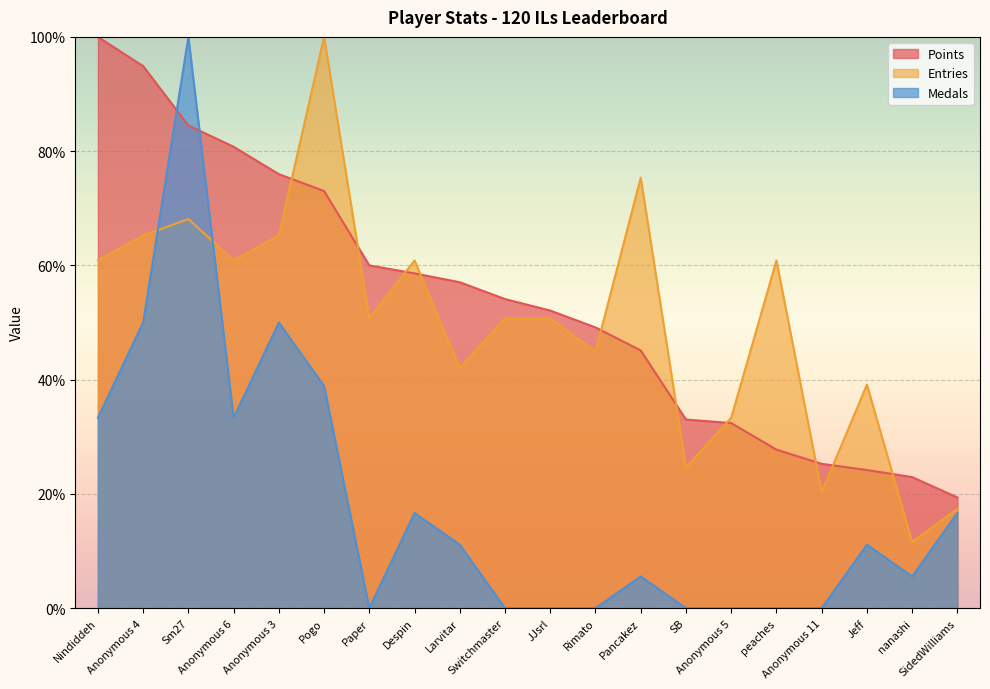

What is the total value across all series at nanashi?

40.1